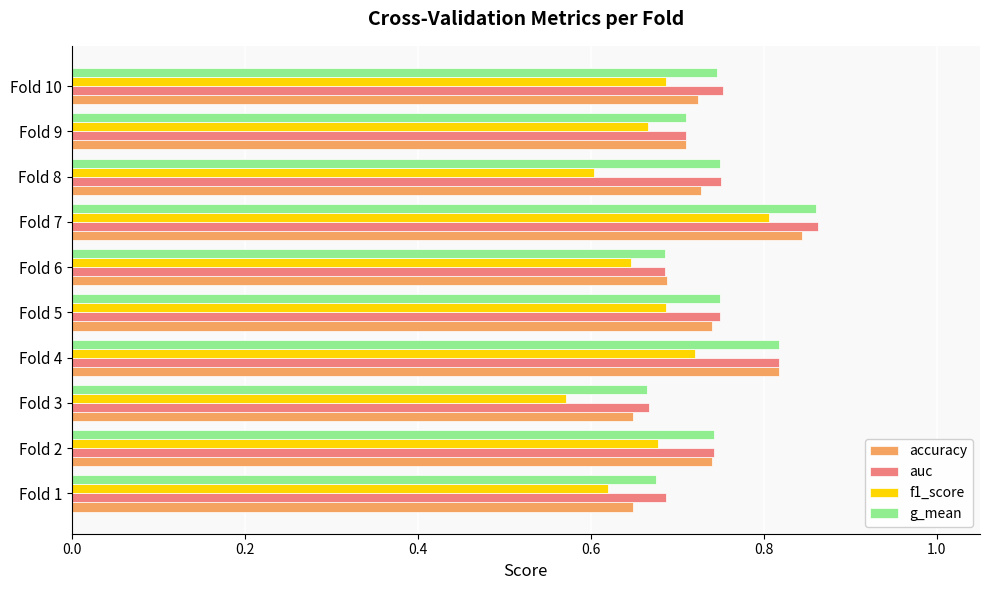

The value of f1_score at Fold 1 is 0.6. True or false?

True